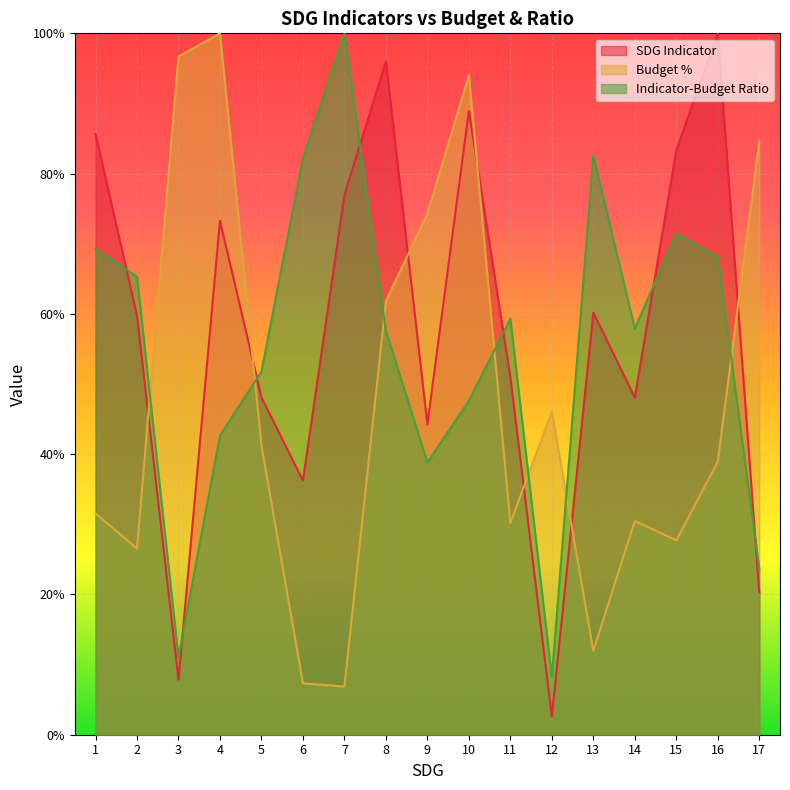

What are all the series names shown in the legend?

SDG Indicator, Budget %, Indicator-Budget Ratio